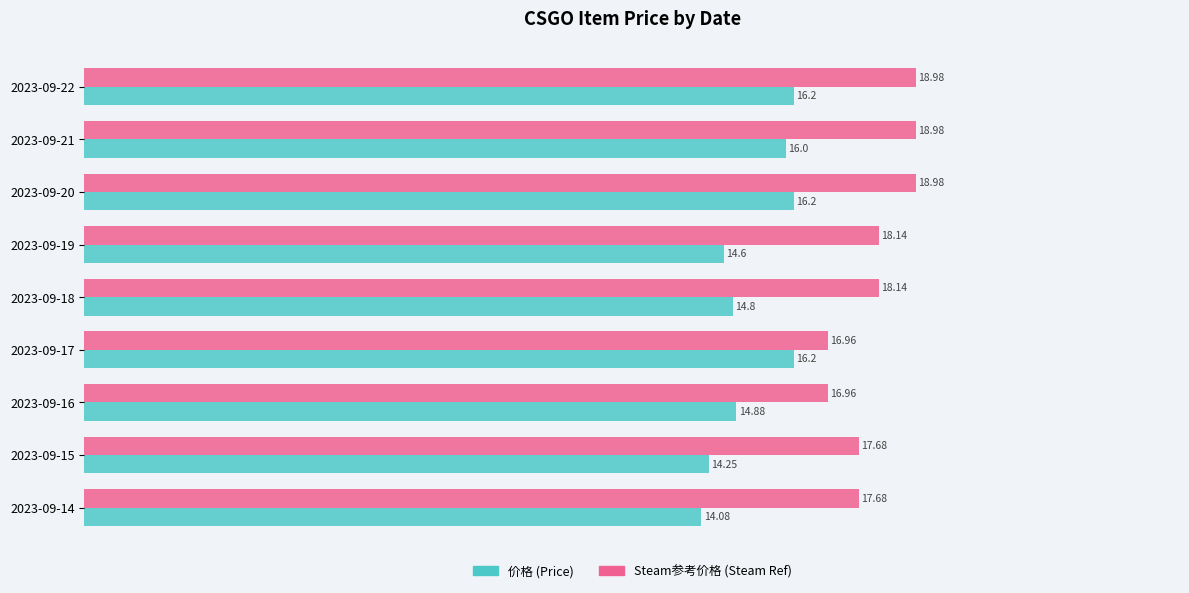

How many values in the Steam参考价格 (Steam Ref) series are below 18?

4